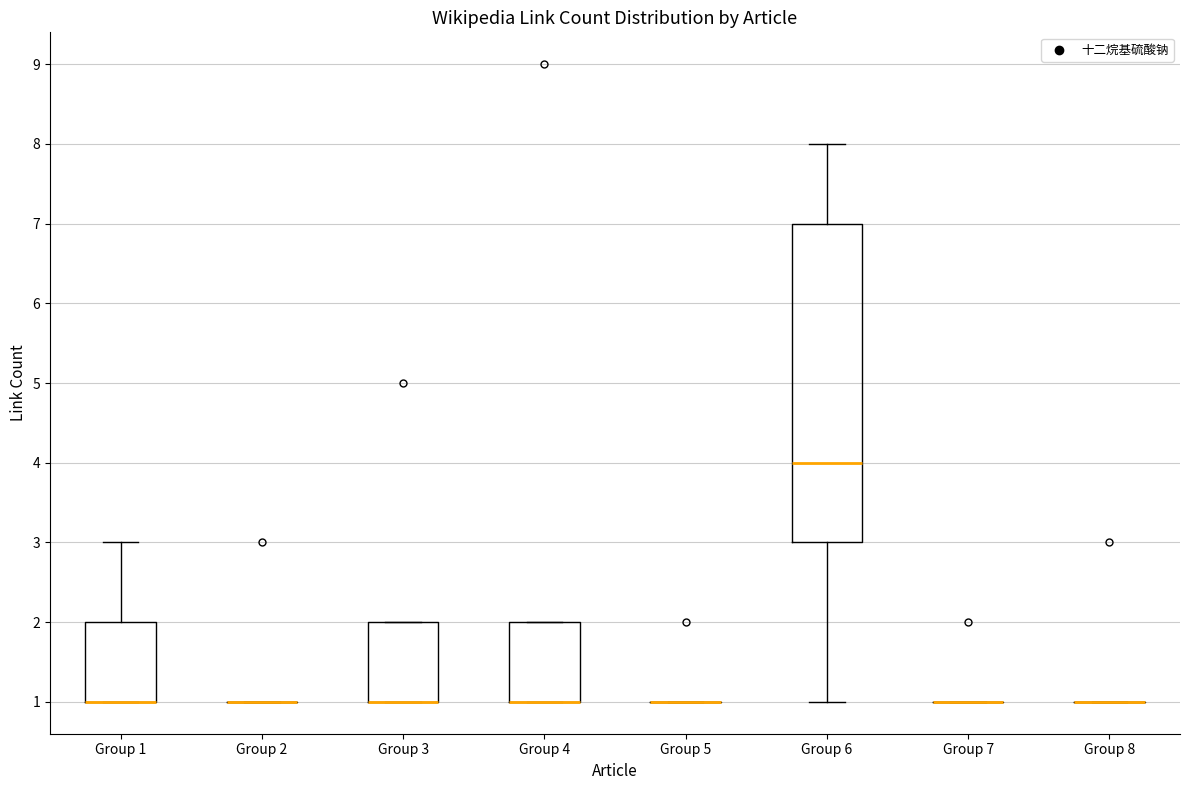

Where is the upper edge of the box for Group 3 on the y-axis? The values are not printed on the chart, so give them approximately, as read against the axis.

2